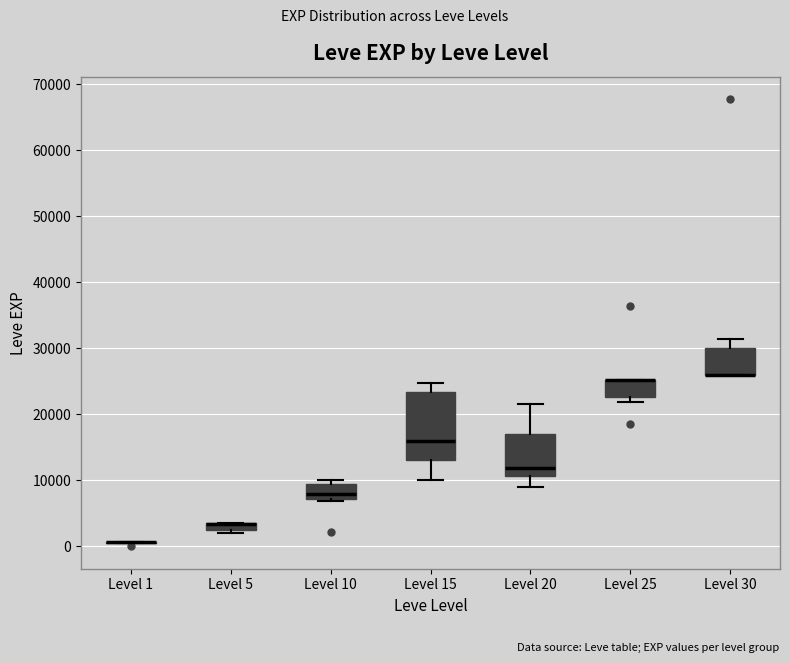

Where is the lower edge of the box for Level 30 on the y-axis? The values are not printed on the chart, so give them approximately, as read against the axis.

26000